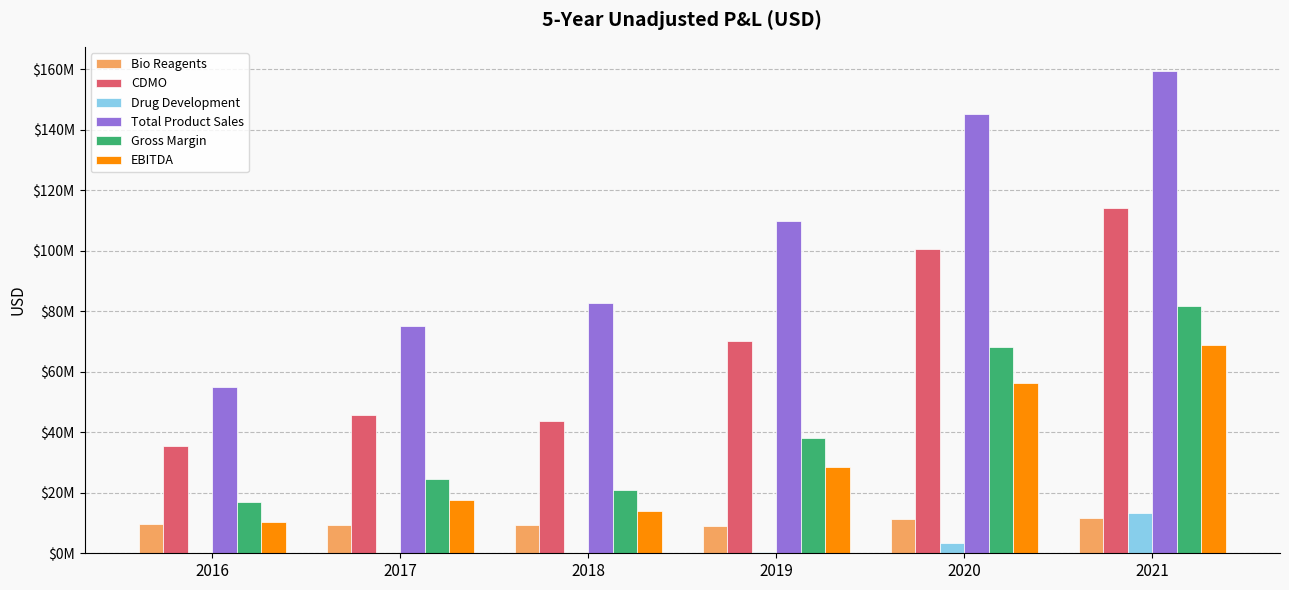

At which category does the chart reach its peak across all series?

2021